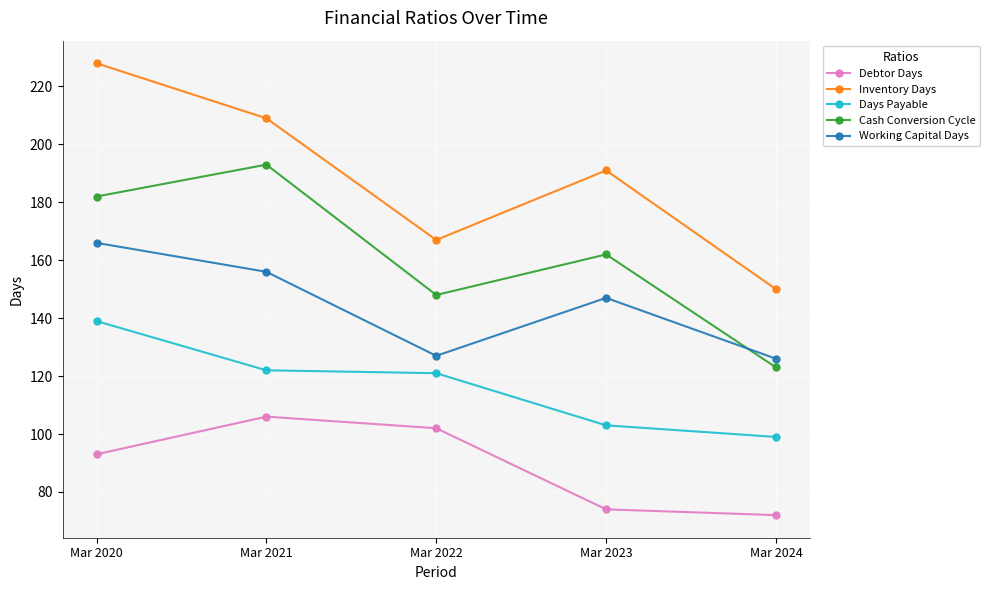

At Mar 2023, list the series in order from largest to smallest.

Inventory Days, Cash Conversion Cycle, Working Capital Days, Days Payable, Debtor Days